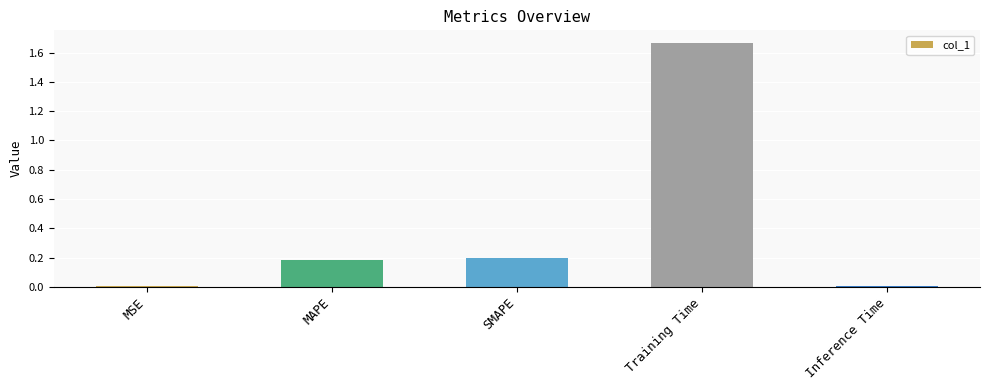

True or false: the data shows 0.2 at MAPE.

True